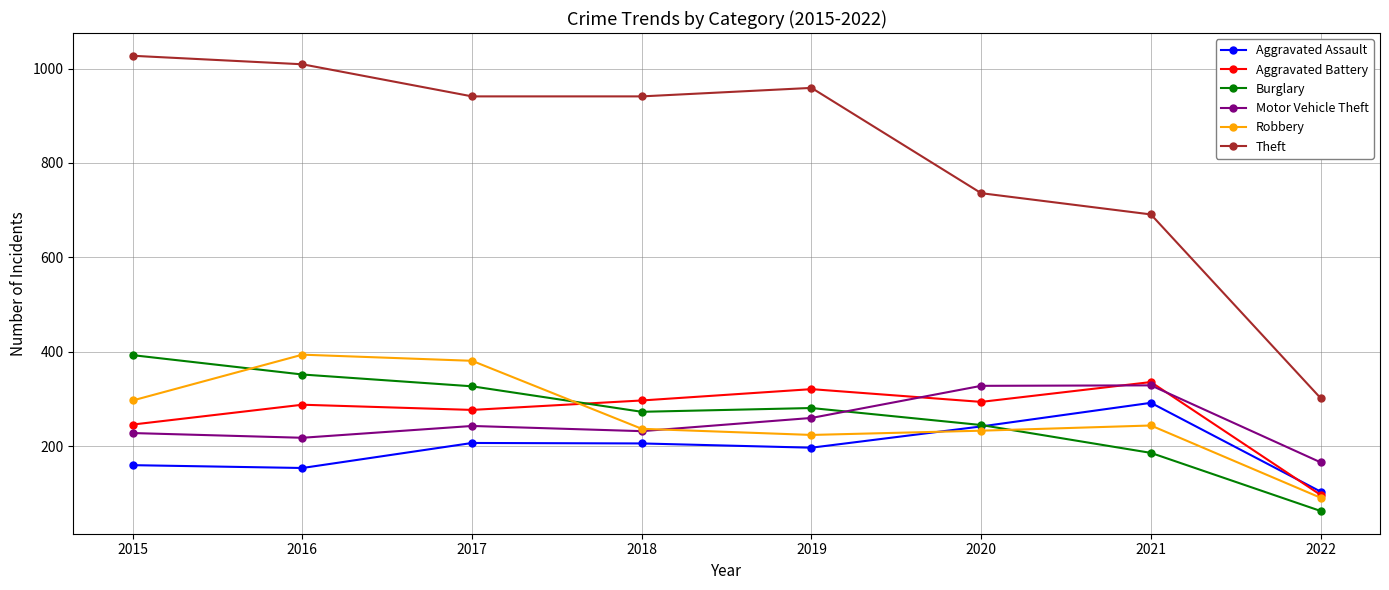

Which series has the largest total across all categories?

Theft